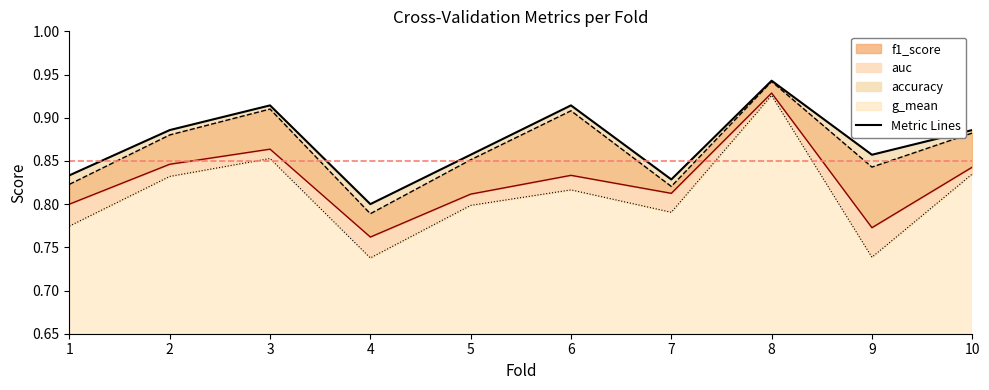

What is the maximum value shown in the chart?

0.9